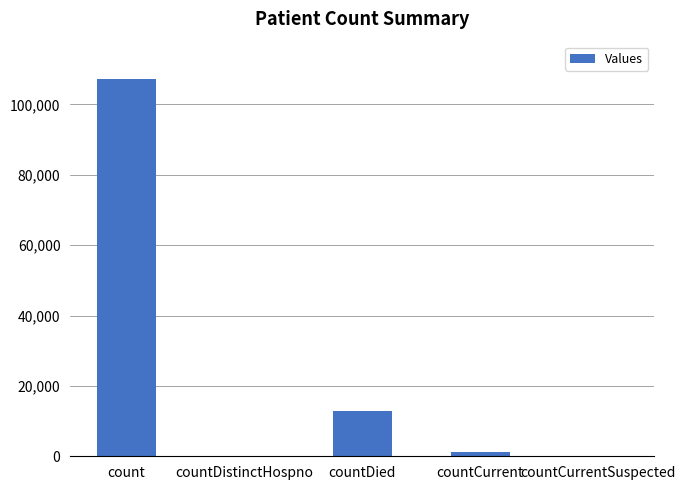

Count the number of data series in this chart.

1